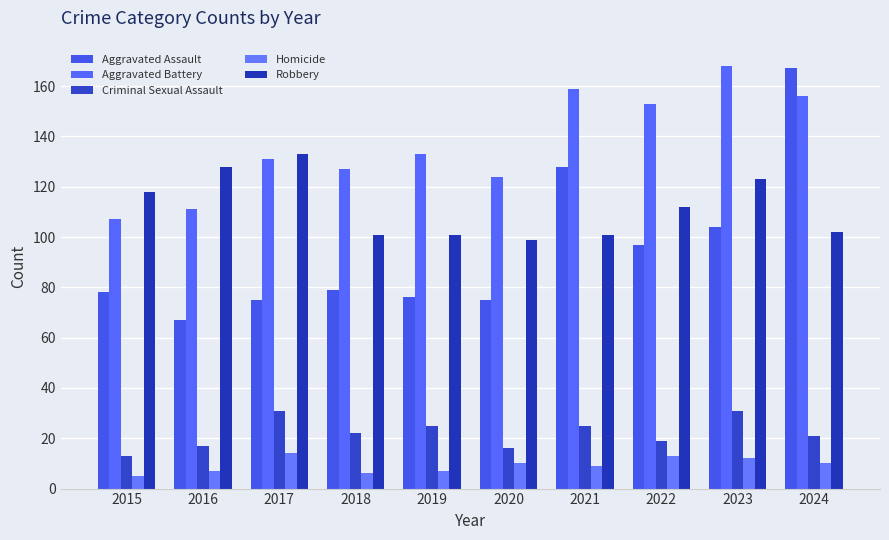

What value does the Aggravated Assault series have at 2015?

78